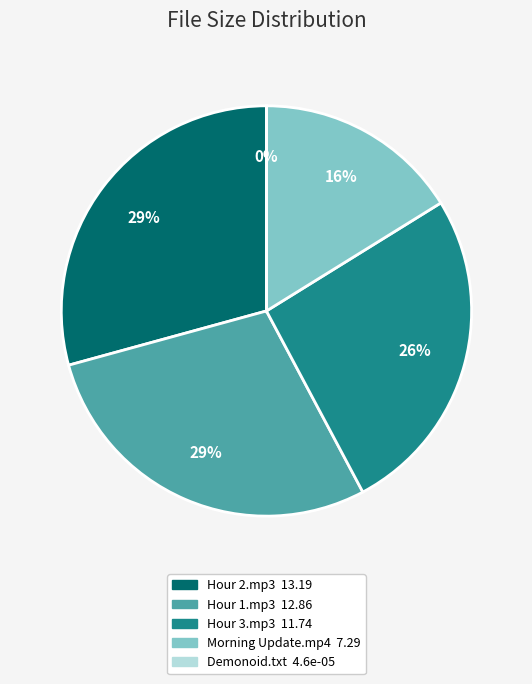

Does any single category account for the majority?

No